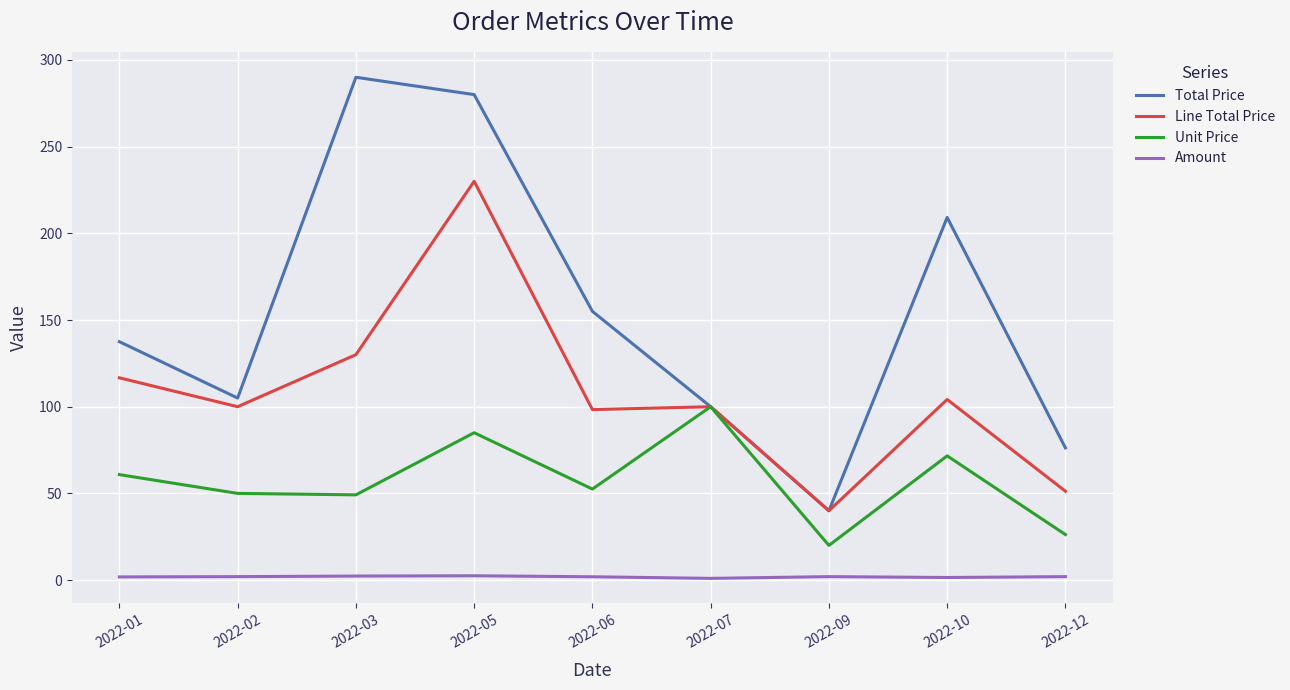

At which category does Total Price reach its first local peak?

2022-03